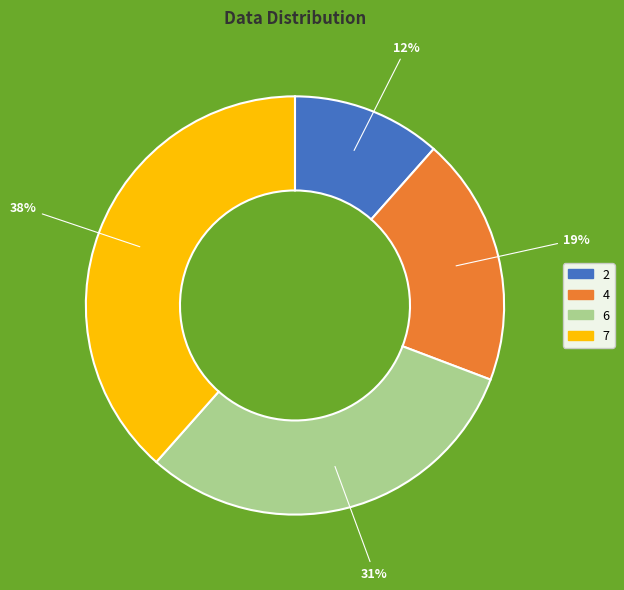

What is the ratio of the value at 2 to the value at 6?

0.4